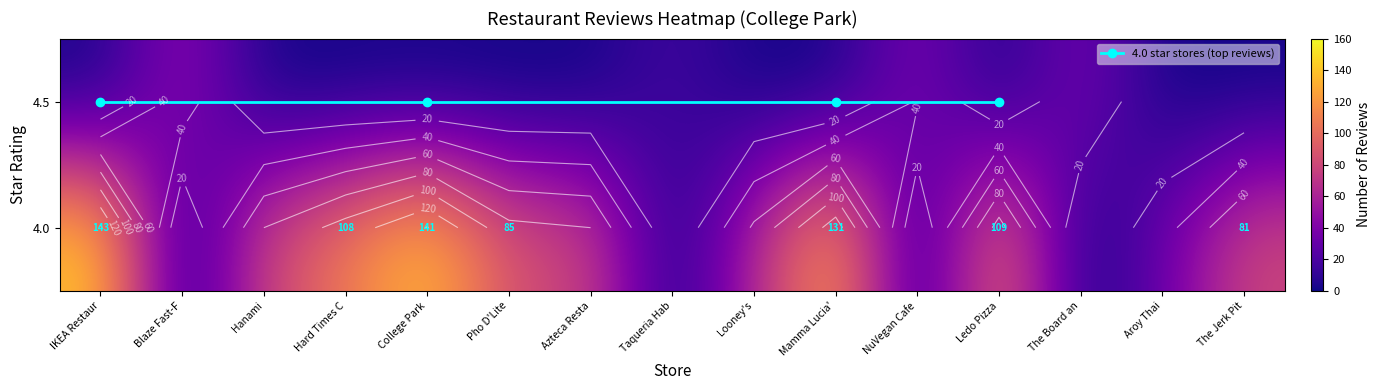

Which series has the largest total across all categories?

reviews